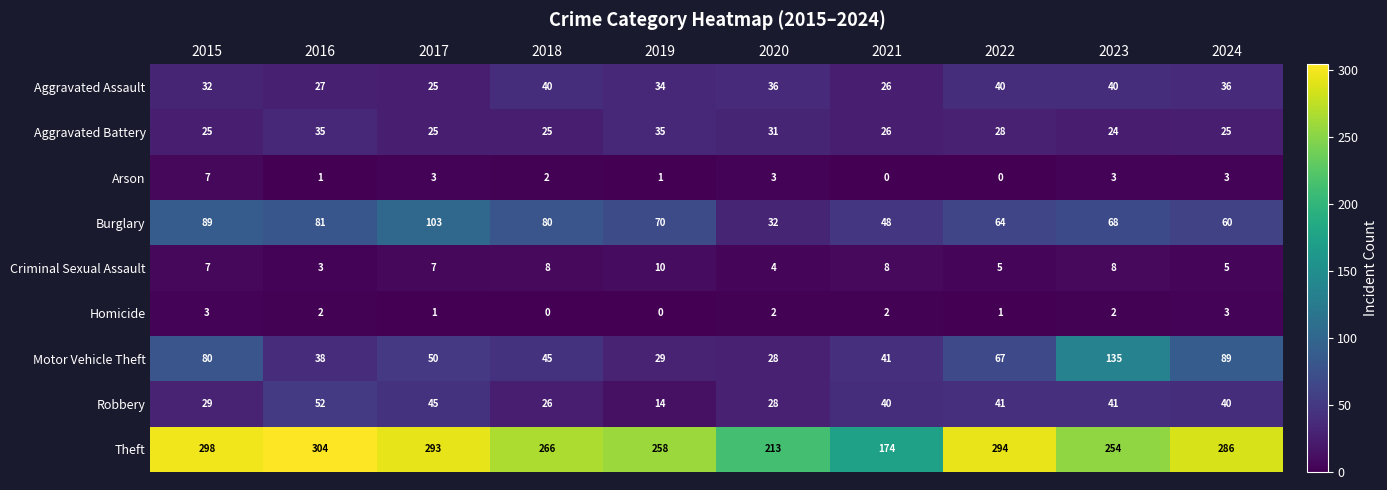

At which label does Theft reach its minimum?

2021